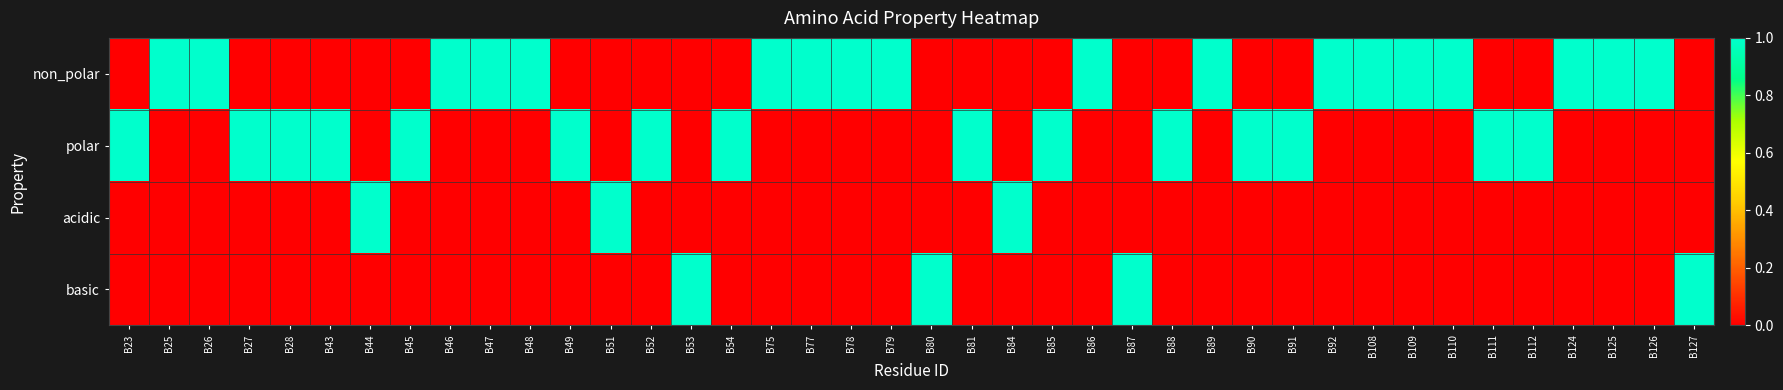

Reading left to right, extract all data points from this chart.

non_polar: B23=0	B25=1	B26=1	B27=0	B28=0	B43=0	B44=0	B45=0	B46=1	B47=1	B48=1	B49=0	B51=0	B52=0	B53=0	B54=0	B75=1	B77=1	B78=1	B79=1	B80=0	B81=0	B84=0	B85=0	B86=1	B87=0	B88=0	B89=1	B90=0	B91=0	B92=1	B108=1	B109=1	B110=1	B111=0	B112=0	B124=1	B125=1	B126=1	B127=0
polar: B23=1	B25=0	B26=0	B27=1	B28=1	B43=1	B44=0	B45=1	B46=0	B47=0	B48=0	B49=1	B51=0	B52=1	B53=0	B54=1	B75=0	B77=0	B78=0	B79=0	B80=0	B81=1	B84=0	B85=1	B86=0	B87=0	B88=1	B89=0	B90=1	B91=1	B92=0	B108=0	B109=0	B110=0	B111=1	B112=1	B124=0	B125=0	B126=0	B127=0
acidic: B23=0	B25=0	B26=0	B27=0	B28=0	B43=0	B44=1	B45=0	B46=0	B47=0	B48=0	B49=0	B51=1	B52=0	B53=0	B54=0	B75=0	B77=0	B78=0	B79=0	B80=0	B81=0	B84=1	B85=0	B86=0	B87=0	B88=0	B89=0	B90=0	B91=0	B92=0	B108=0	B109=0	B110=0	B111=0	B112=0	B124=0	B125=0	B126=0	B127=0
basic: B23=0	B25=0	B26=0	B27=0	B28=0	B43=0	B44=0	B45=0	B46=0	B47=0	B48=0	B49=0	B51=0	B52=0	B53=1	B54=0	B75=0	B77=0	B78=0	B79=0	B80=1	B81=0	B84=0	B85=0	B86=0	B87=1	B88=0	B89=0	B90=0	B91=0	B92=0	B108=0	B109=0	B110=0	B111=0	B112=0	B124=0	B125=0	B126=0	B127=1